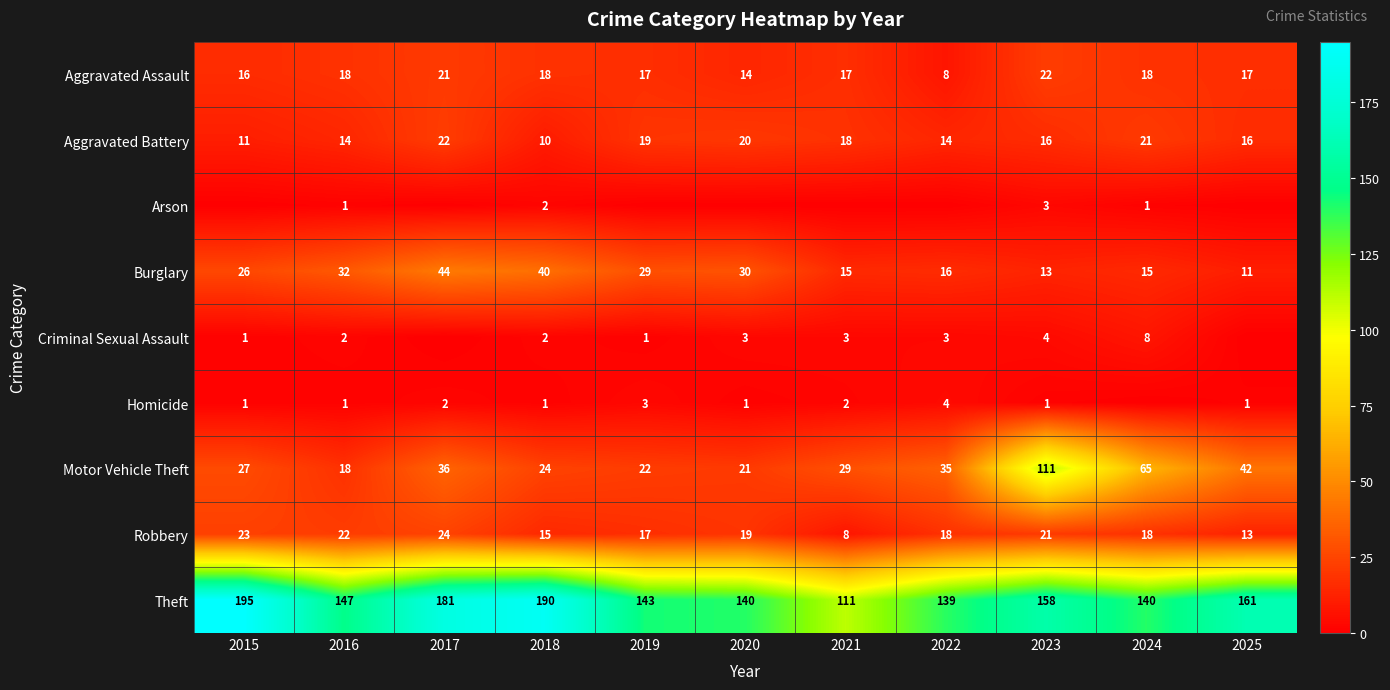

At which category is the sum across all series the highest?

2023